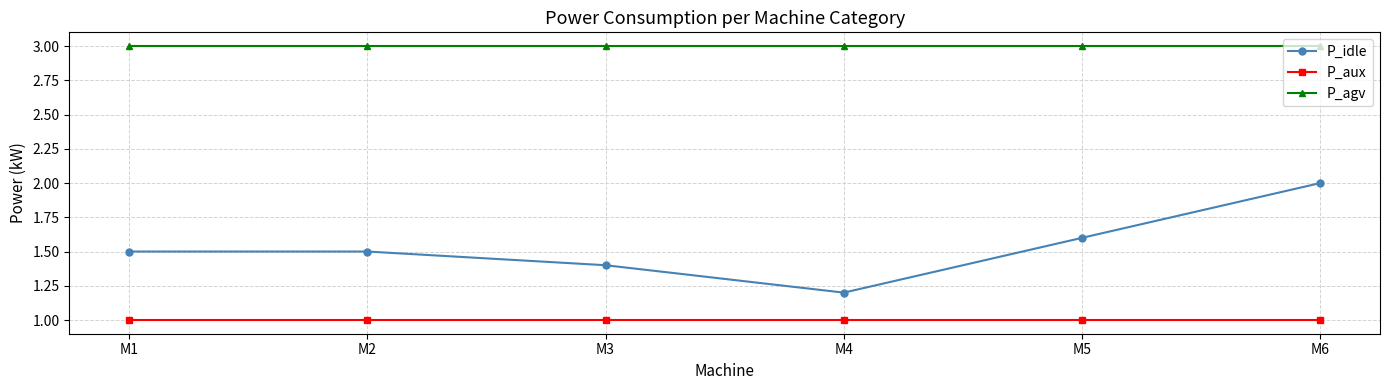

How many interior local valleys does the P_idle series have?

1